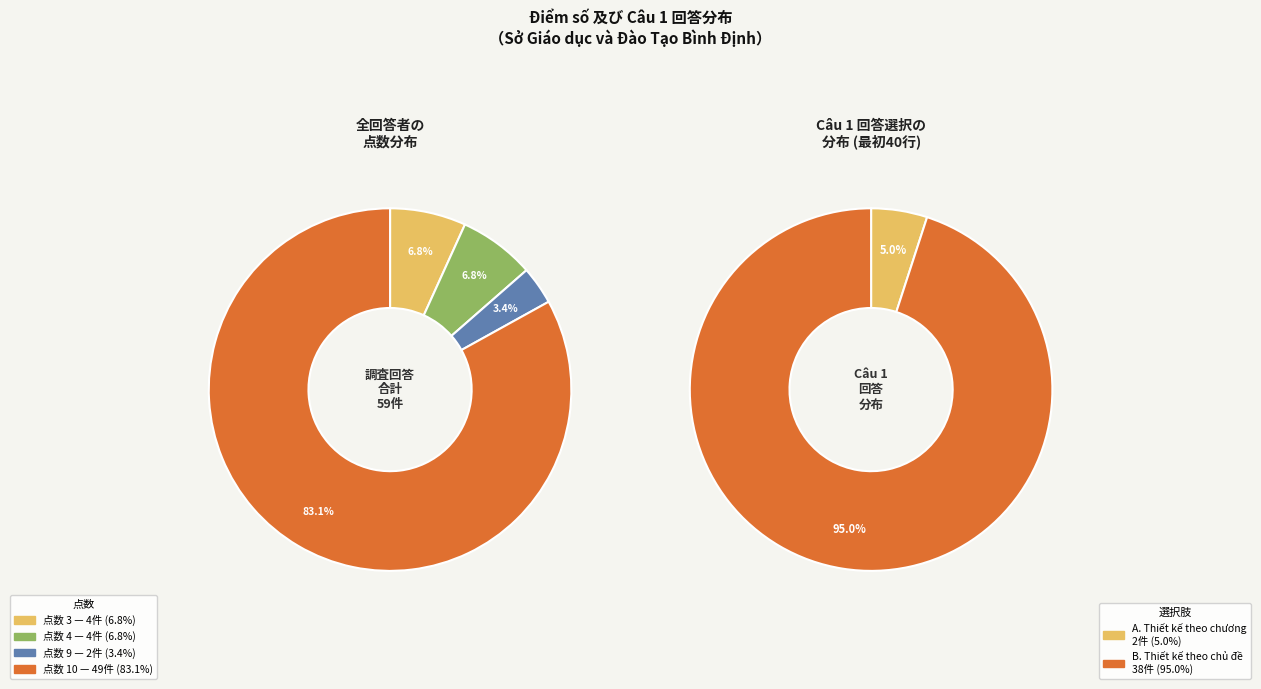

What percentage is the 10 slice, to the nearest percent?

83%